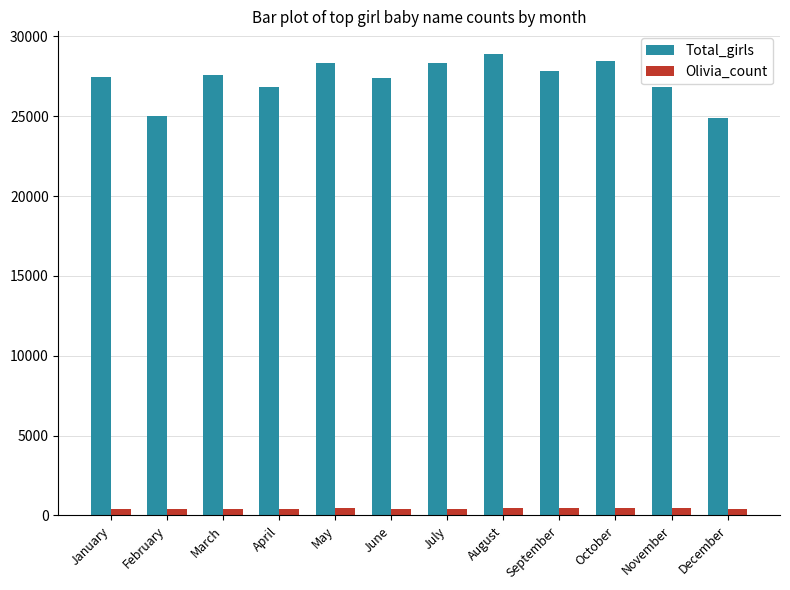

Is the value of Olivia_count at July greater than the value of Total_girls at July?

No